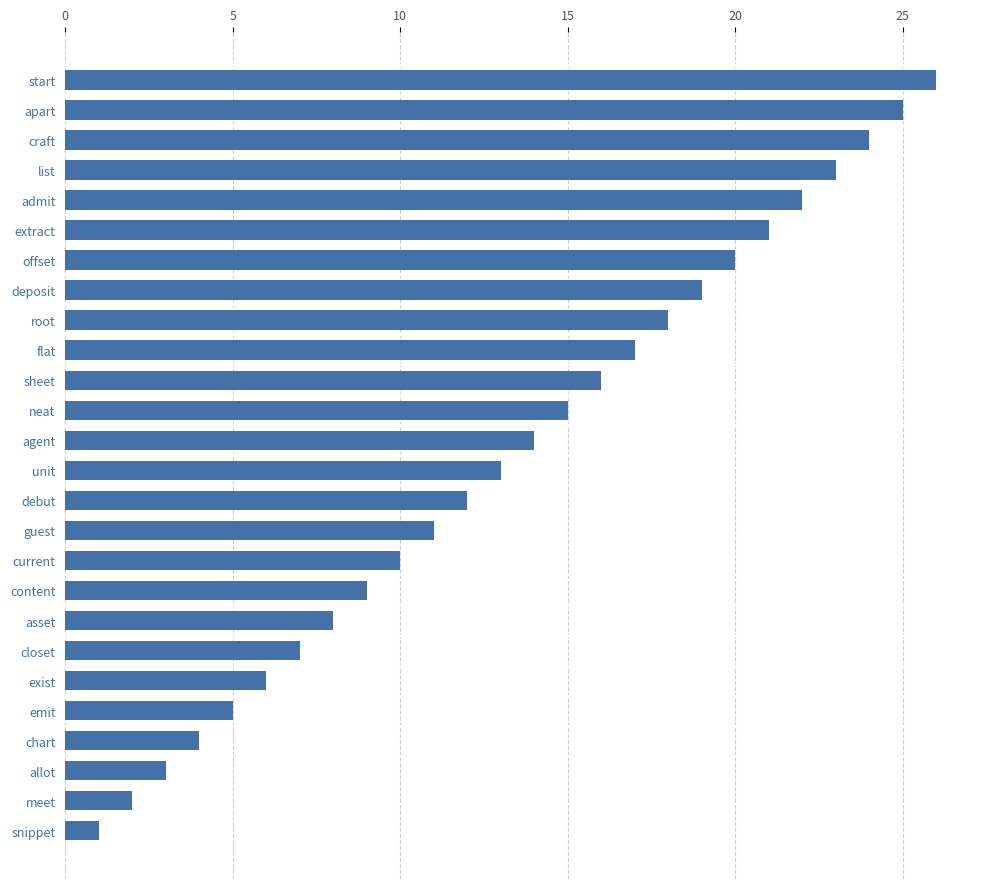

What is the sum of all values?

351